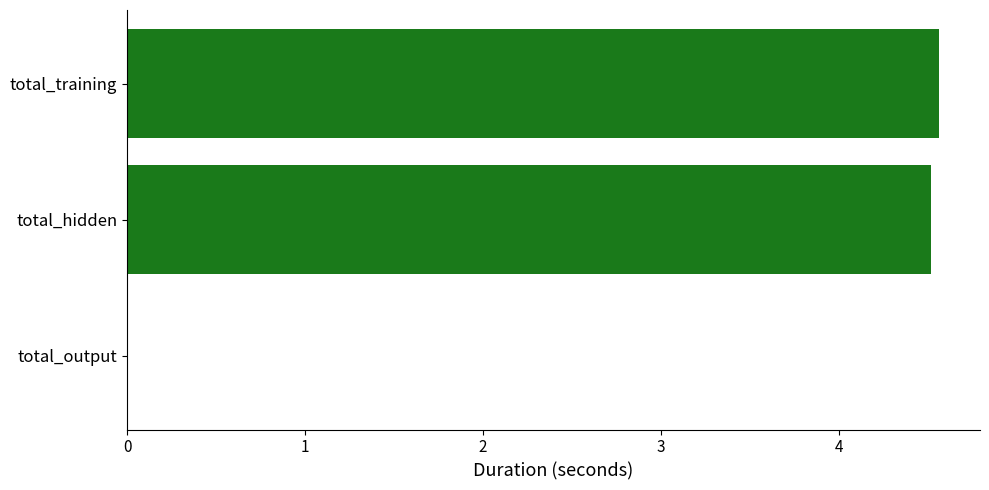

What is the average value?

3.0